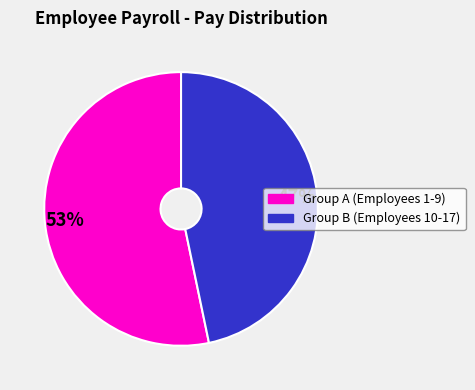

Is there a majority slice in this chart?

Yes